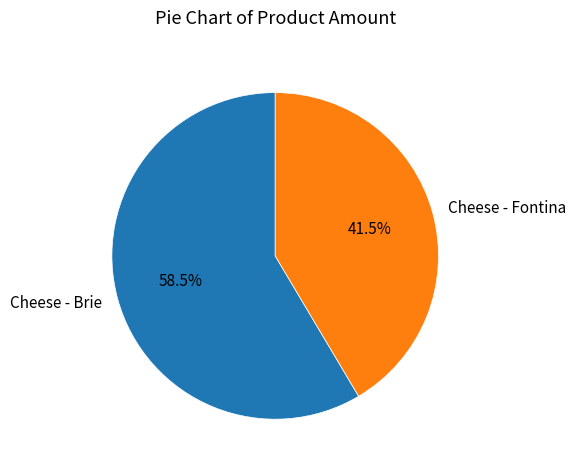

What is the largest slice in the pie chart?

Cheese - Brie